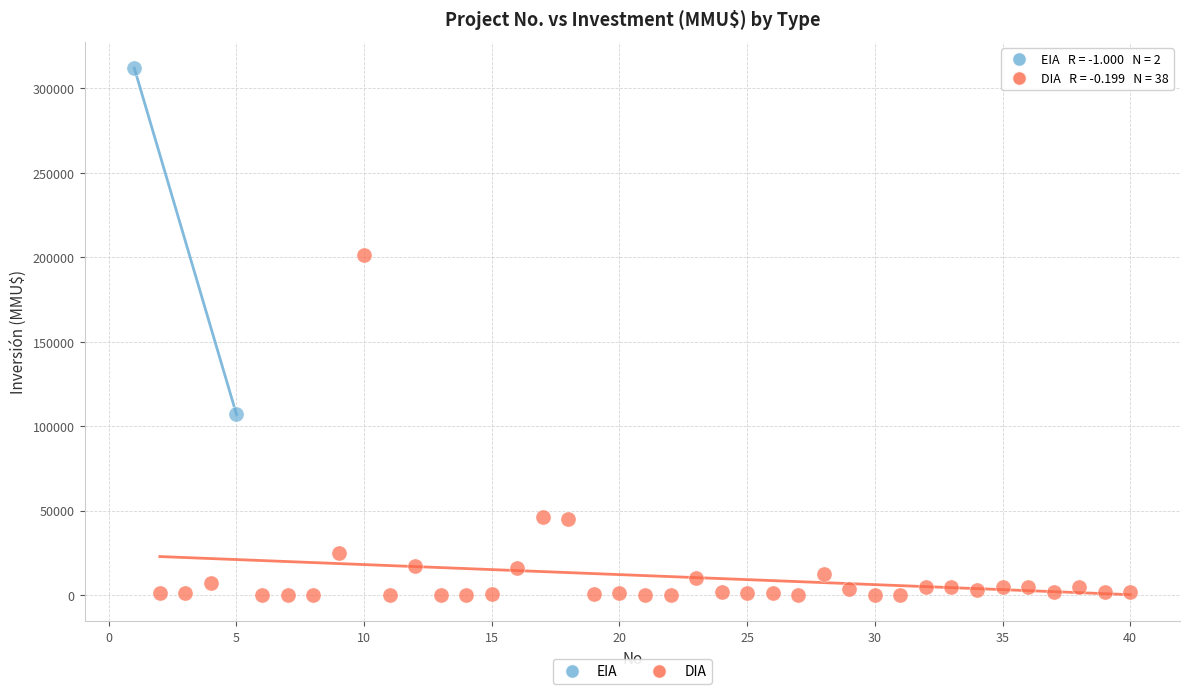

What are all the series names shown in the legend?

EIA, DIA